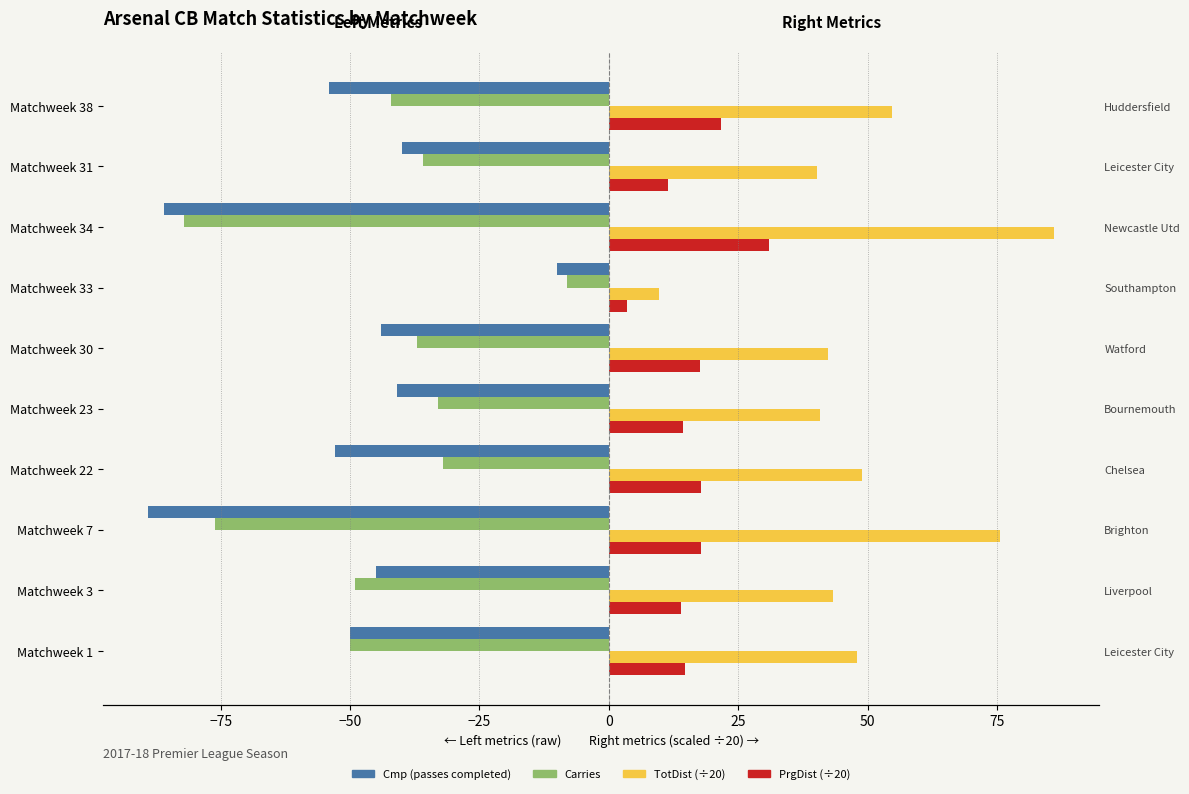

What is the sum of all Carries values?

-445.0